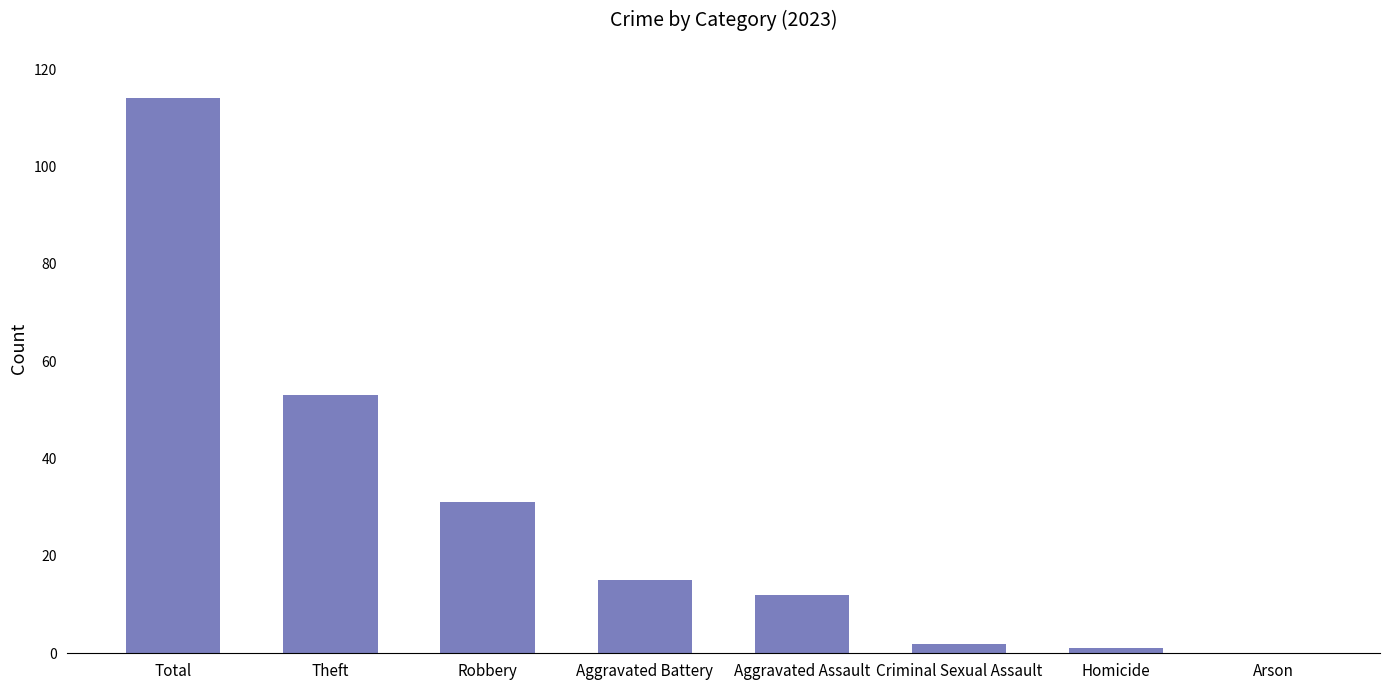

What is the greatest value displayed?

114